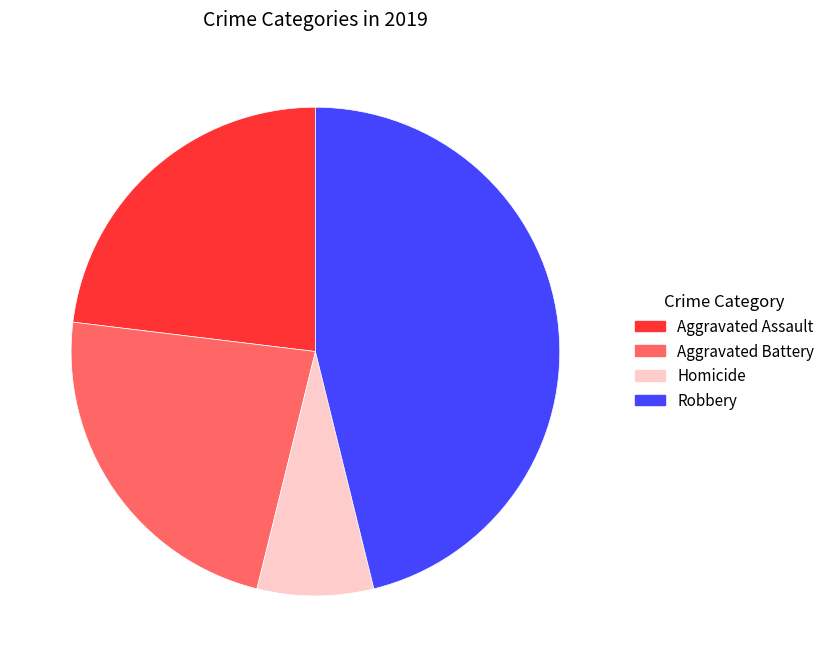

Is there any slice that represents more than half of the pie?

No